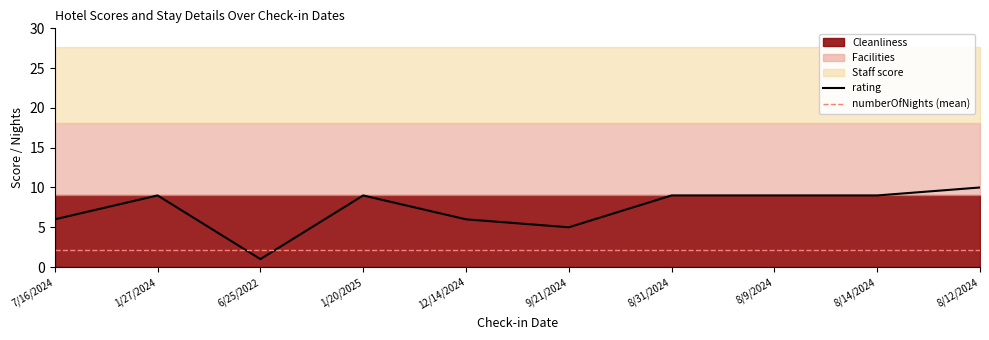

Reading left to right, what are all the values shown in this chart?

rating: 7/16/2024=6.0	1/27/2024=9.0	6/25/2022=1.0	1/20/2025=9.0	12/14/2024=6.0	9/21/2024=5.0	8/31/2024=9.0	8/9/2024=9.0	8/14/2024=9.0	8/12/2024=10.0
numberOfNights: 7/16/2024=4.0	1/27/2024=2.0	6/25/2022=1.0	1/20/2025=4.0	12/14/2024=1.0	9/21/2024=2.0	8/31/2024=4.0	8/9/2024=1.0	8/14/2024=1.0	8/12/2024=2.0
Staff score: 7/16/2024=9.5	1/27/2024=9.5	6/25/2022=9.5	1/20/2025=9.5	12/14/2024=9.5	9/21/2024=9.5	8/31/2024=9.5	8/9/2024=9.5	8/14/2024=9.5	8/12/2024=9.5
Facilities: 7/16/2024=9.1	1/27/2024=9.1	6/25/2022=9.1	1/20/2025=9.1	12/14/2024=9.1	9/21/2024=9.1	8/31/2024=9.1	8/9/2024=9.1	8/14/2024=9.1	8/12/2024=9.1
Cleanliness: 7/16/2024=9.0	1/27/2024=9.0	6/25/2022=9.0	1/20/2025=9.0	12/14/2024=9.0	9/21/2024=9.0	8/31/2024=9.0	8/9/2024=9.0	8/14/2024=9.0	8/12/2024=9.0